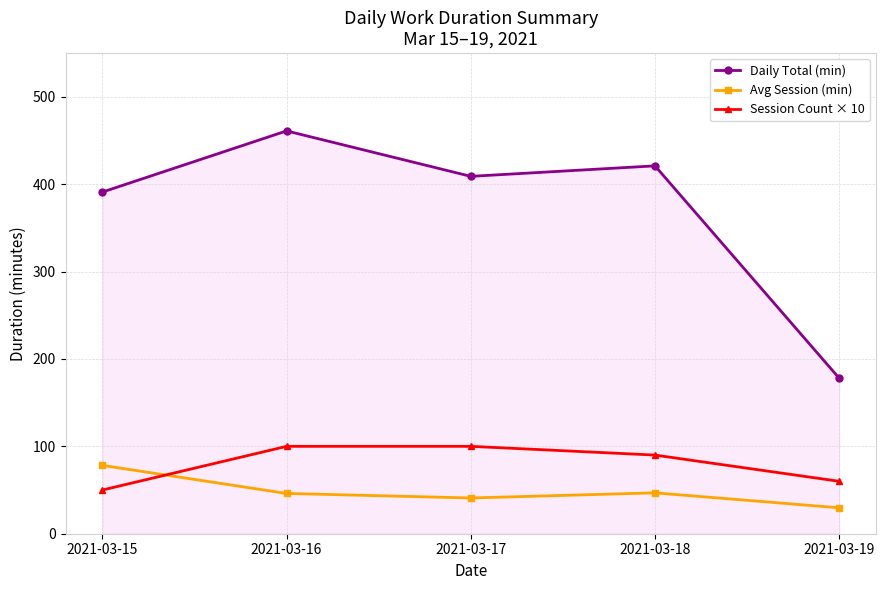

What is the value of the Avg Session (min) point at the 5th from the left?

29.7